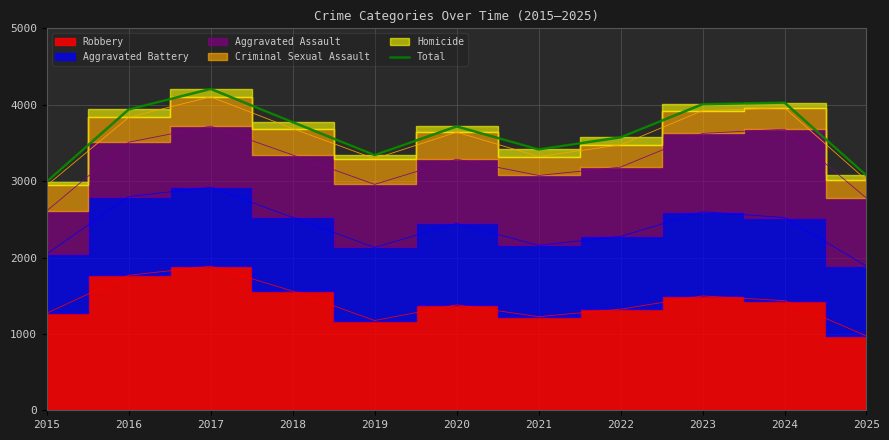

Rank the categories by value from lowest to highest.

2015, 2025, 2019, 2021, 2022, 2020, 2018, 2016, 2023, 2024, 2017